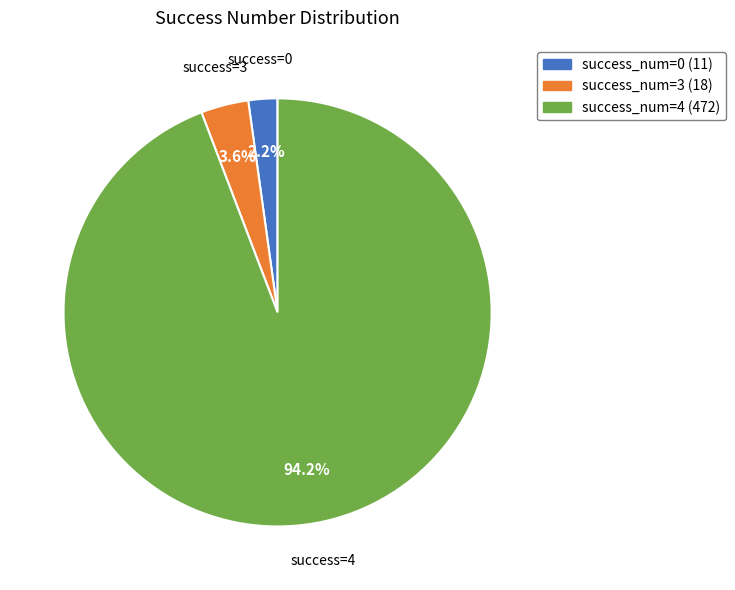

Does any single category account for the majority?

Yes